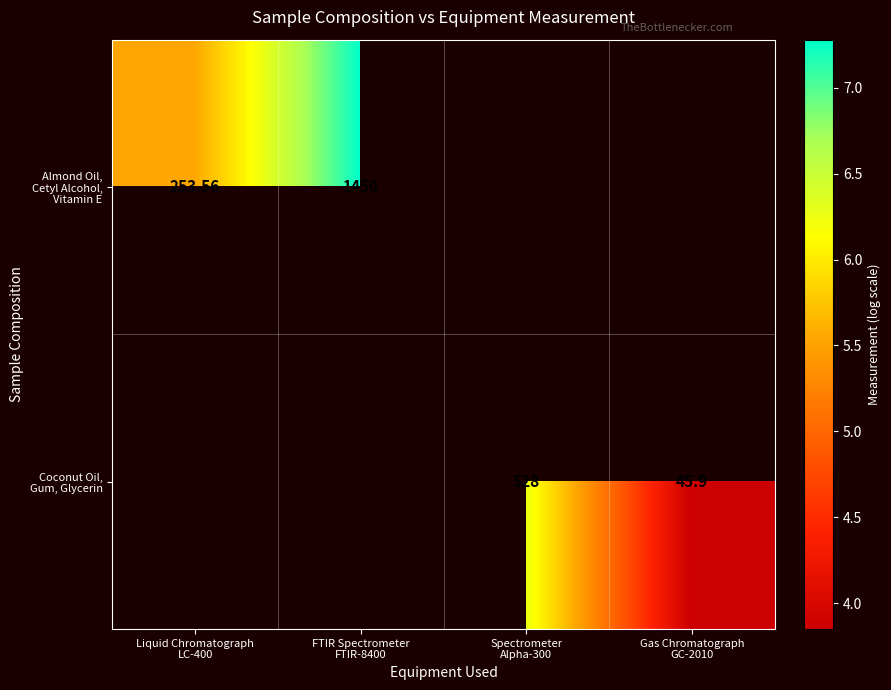

Which series has the largest range (max minus min)?

Almond Oil, Cetyl Alcohol, Vitamin E